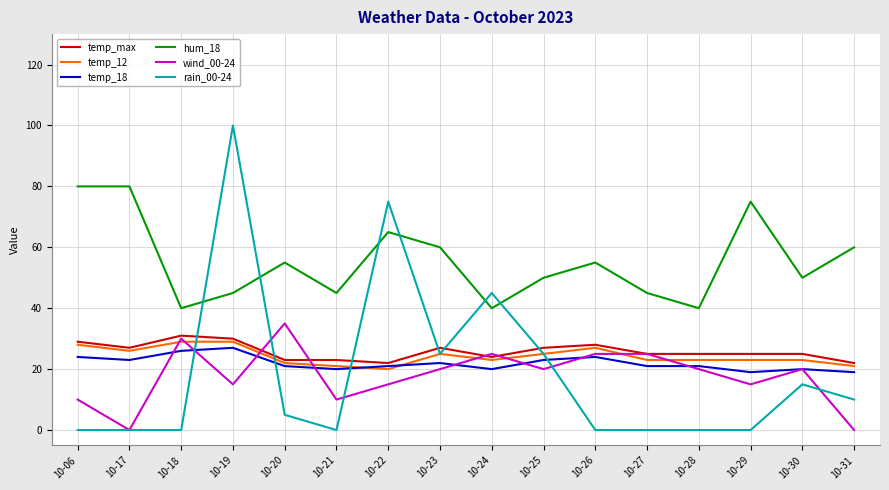

Reading right to left, extract all data points from this chart.

temp_max: 22	25	25	25	25	28	27	24	27	22	23	23	30	31	27	29
temp_12: 21	23	23	23	23	27	25	23	25	20	21	22	29	29	26	28
temp_18: 19	20	19	21	21	24	23	20	22	21	20	21	27	26	23	24
hum_18: 60	50	75	40	45	55	50	40	60	65	45	55	45	40	80	80
wind_00-24: 0	20	15	20	25	25	20	25	20	15	10	35	15	30	0	10
rain_00-24: 10	15	0	0	0	0	25	45	25	75	0	5	100	0	0	0